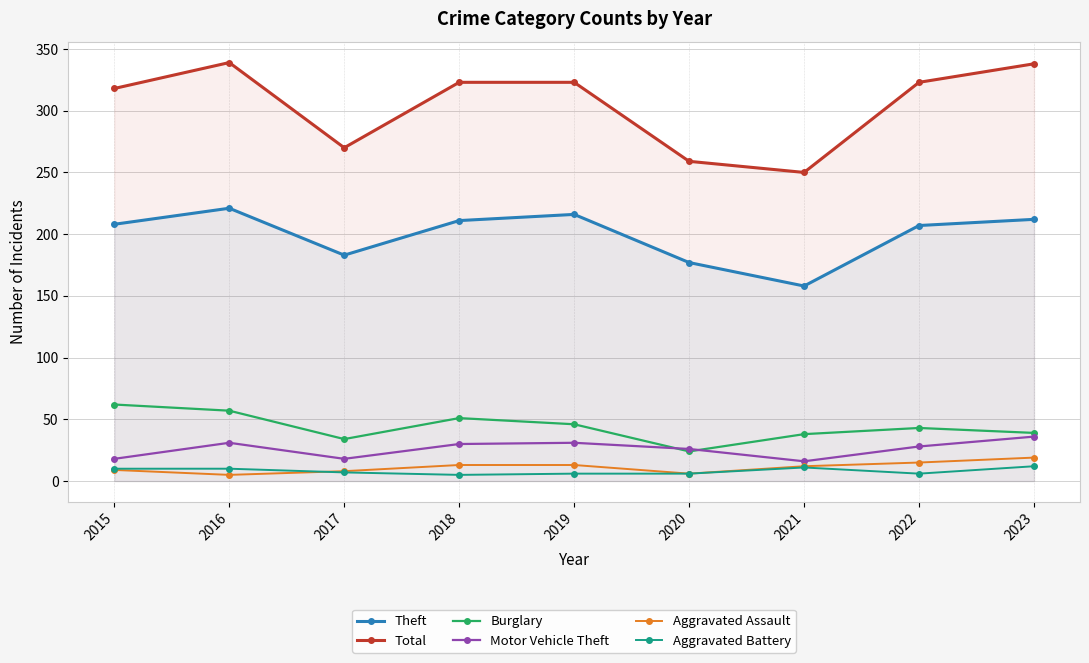

What is the minimum value for Total?

250